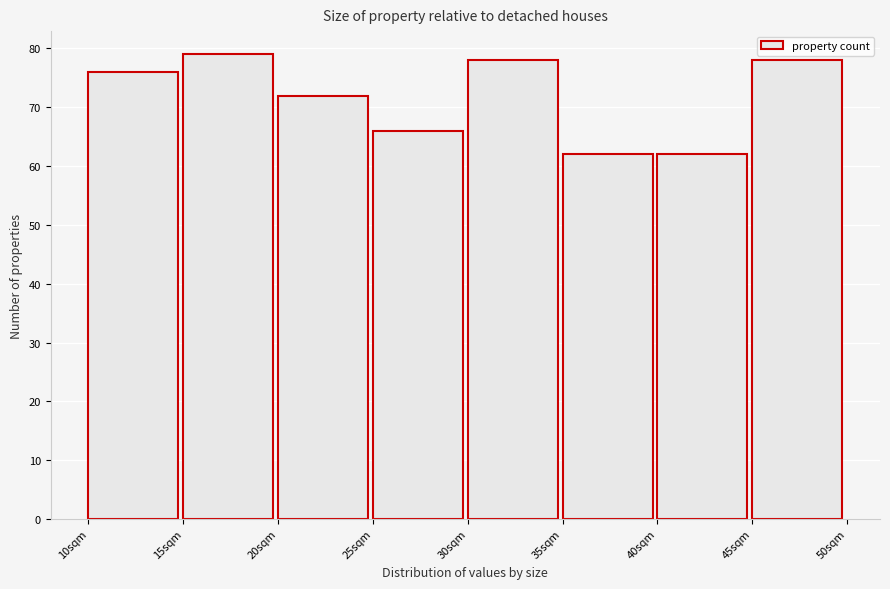

Reading left to right, transcribe this chart: for each bar, give the range it covers on the x-axis and its height. The values are not printed on the chart, so give them approximately, as read against the axis.

10 to 15: 76
15 to 20: 79
20 to 25: 72
25 to 30: 66
30 to 35: 78
35 to 40: 62
40 to 45: 62
45 to 50: 78